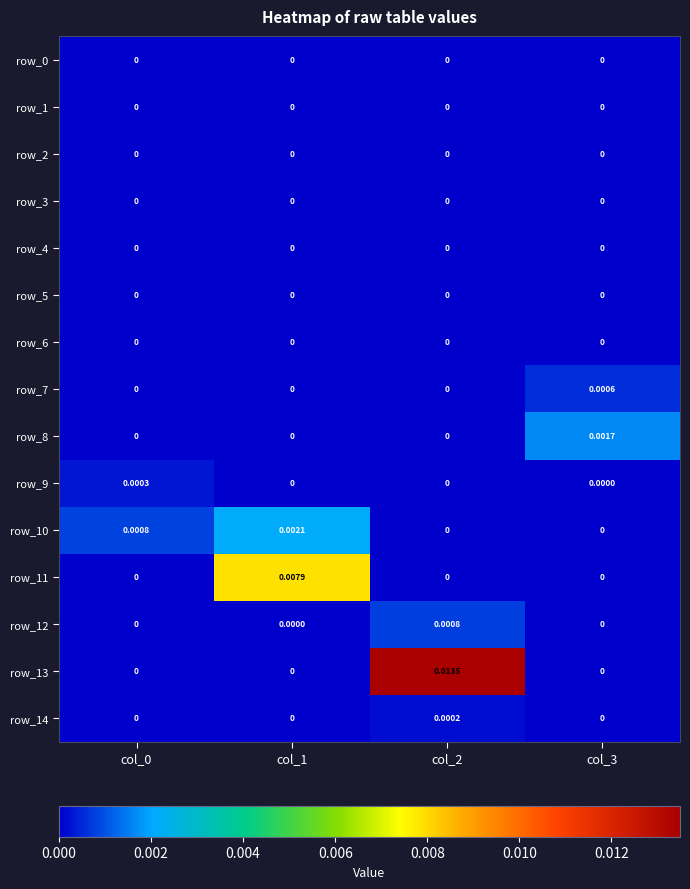

Is it true that row_11 equals 0.0 at col_0?

True